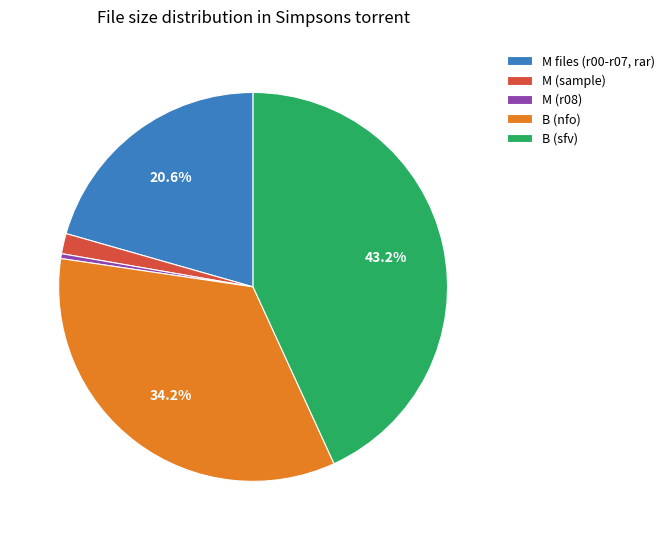

Does any single category account for the majority?

No